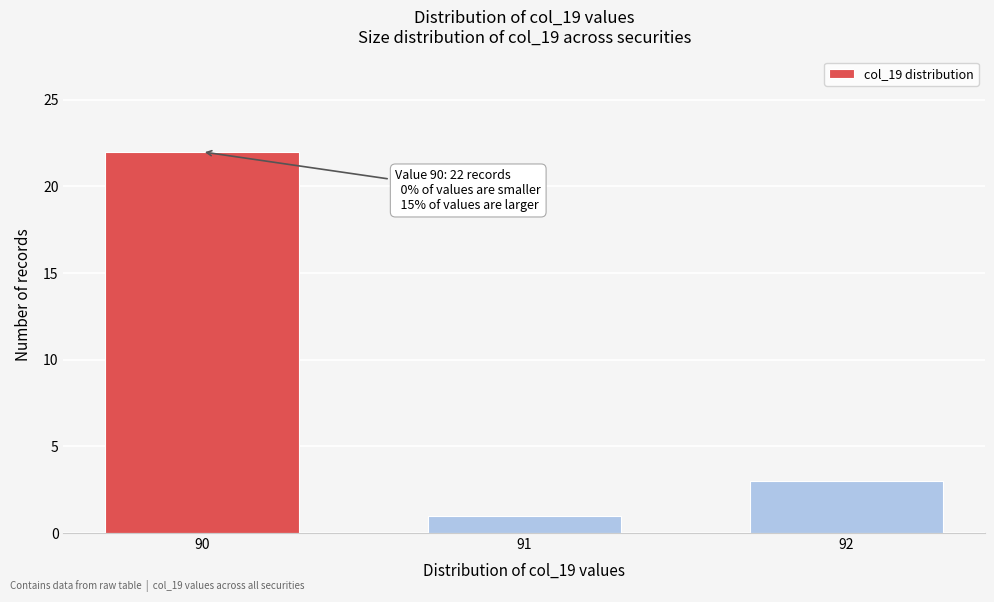

Reading left to right, transcribe all the data shown in this chart.

22	1	3